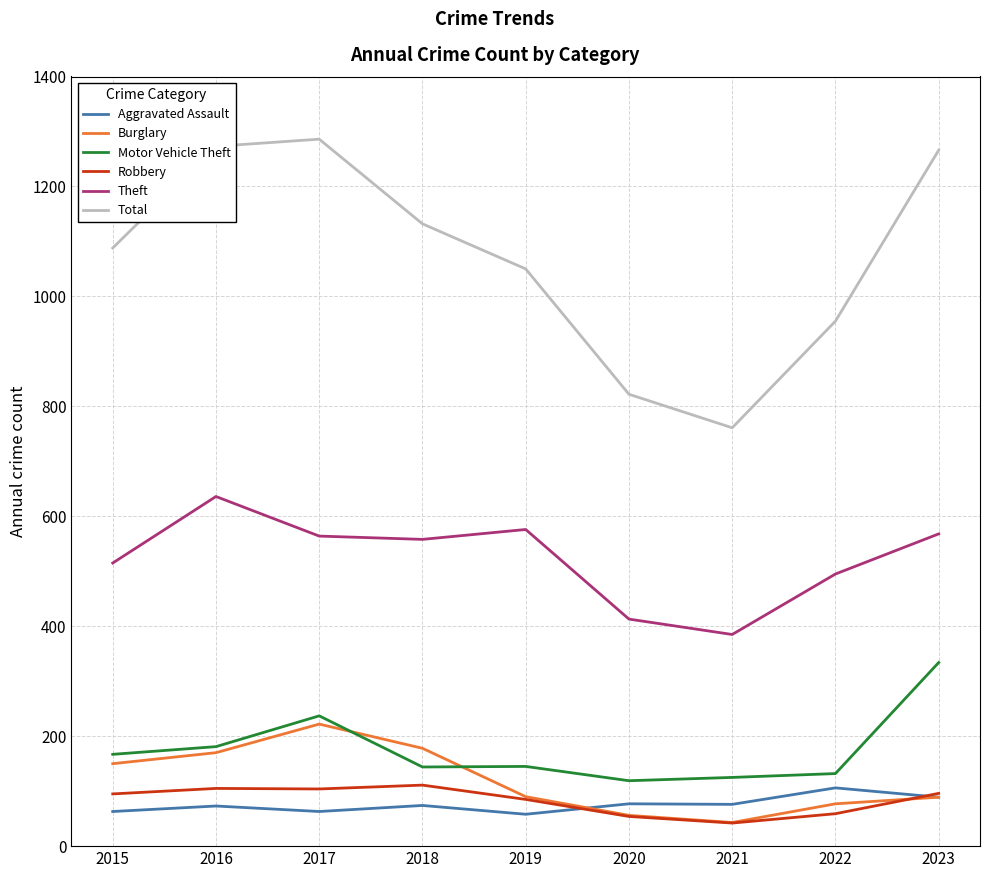

True or false: Total and Aggravated Assault cross at least once.

False